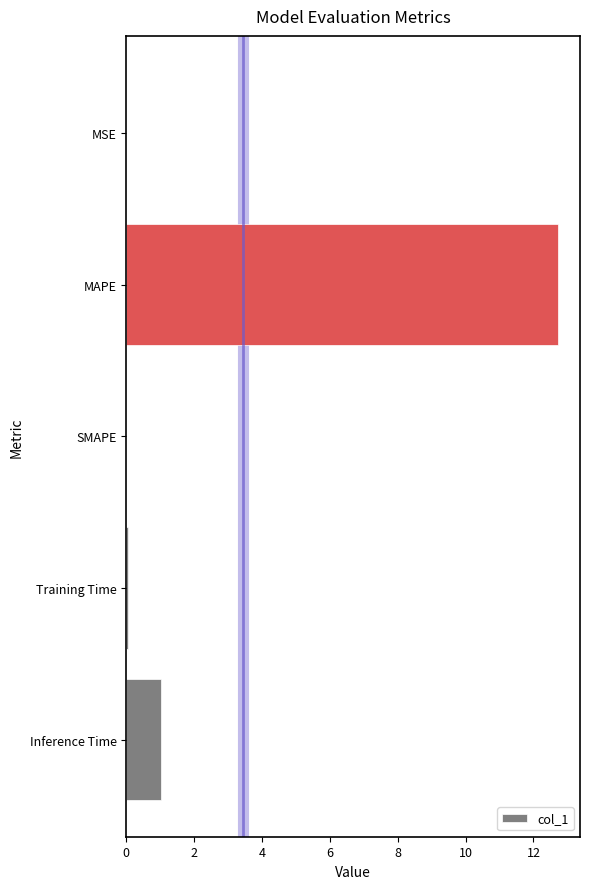

Which category has the highest value across all series?

MAPE